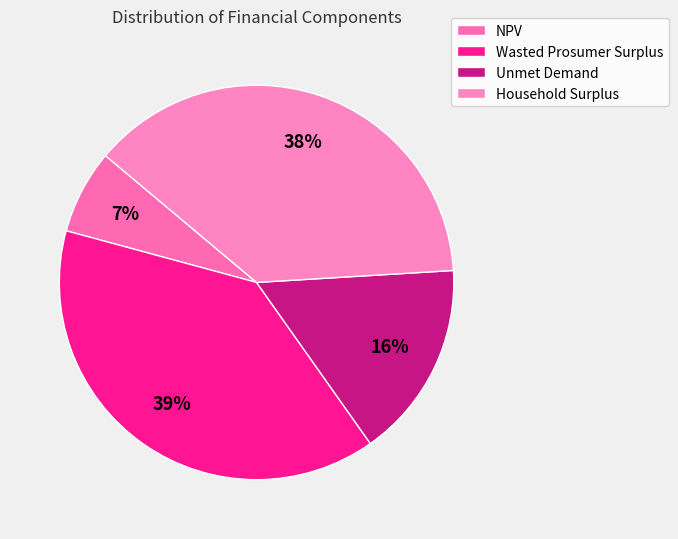

The Unmet Demand slice represents 29% of the pie. True or false?

False